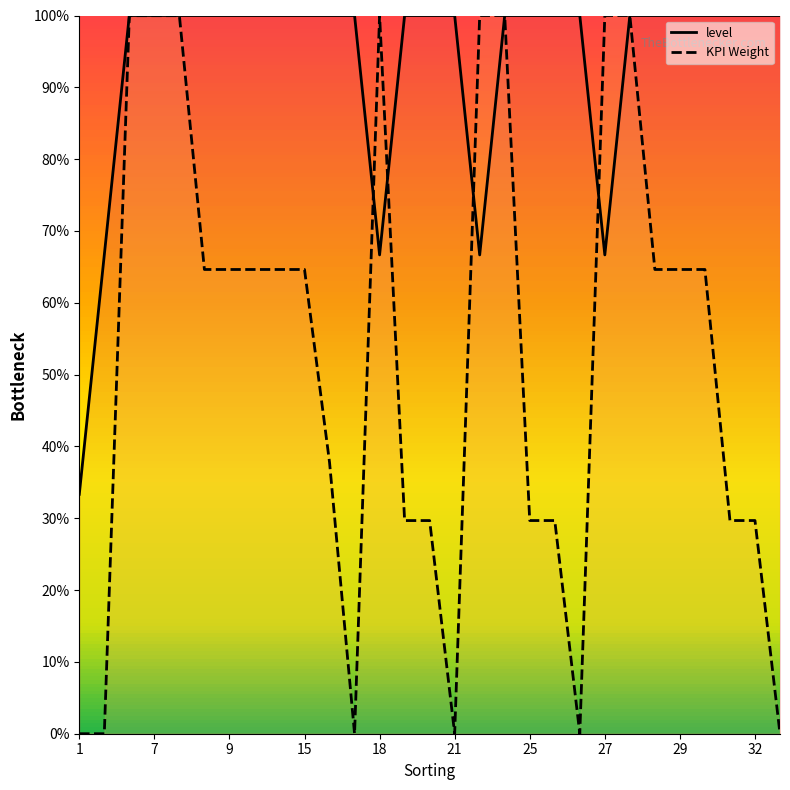

Where is the first local minimum for KPI Weight?

17